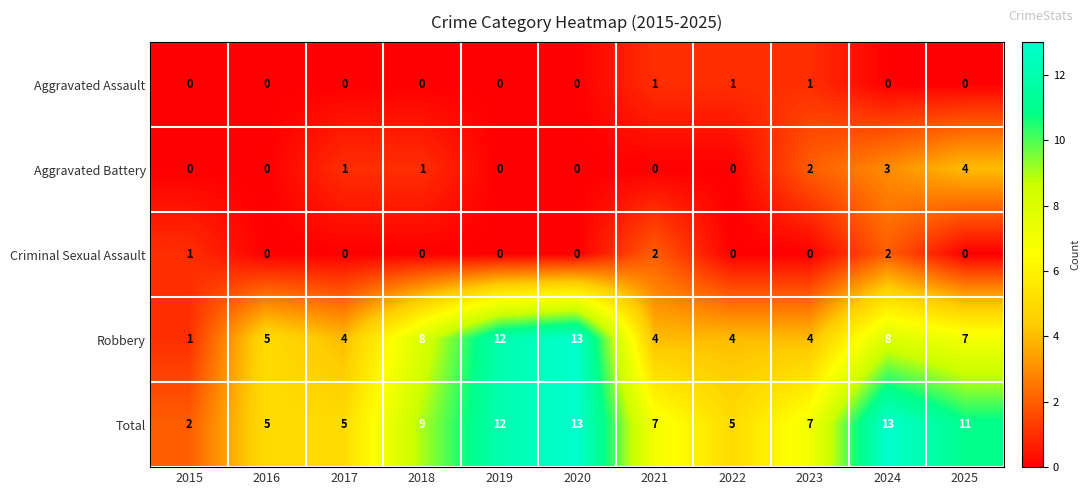

Count the number of categories in the chart.

11